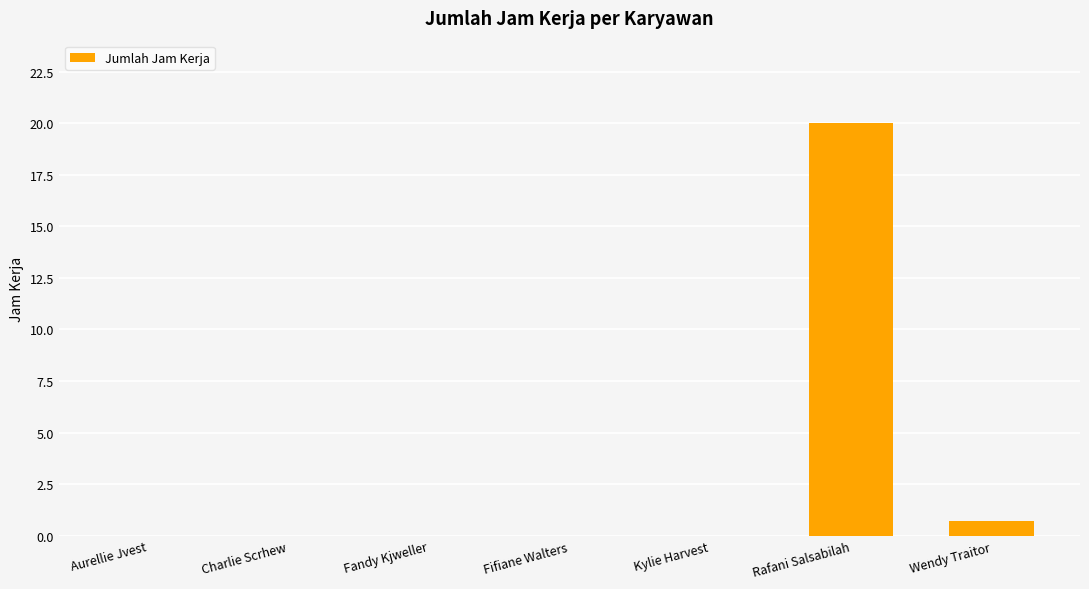

What is the change in value from Fifiane Walters to Rafani Salsabilah?

+20.0